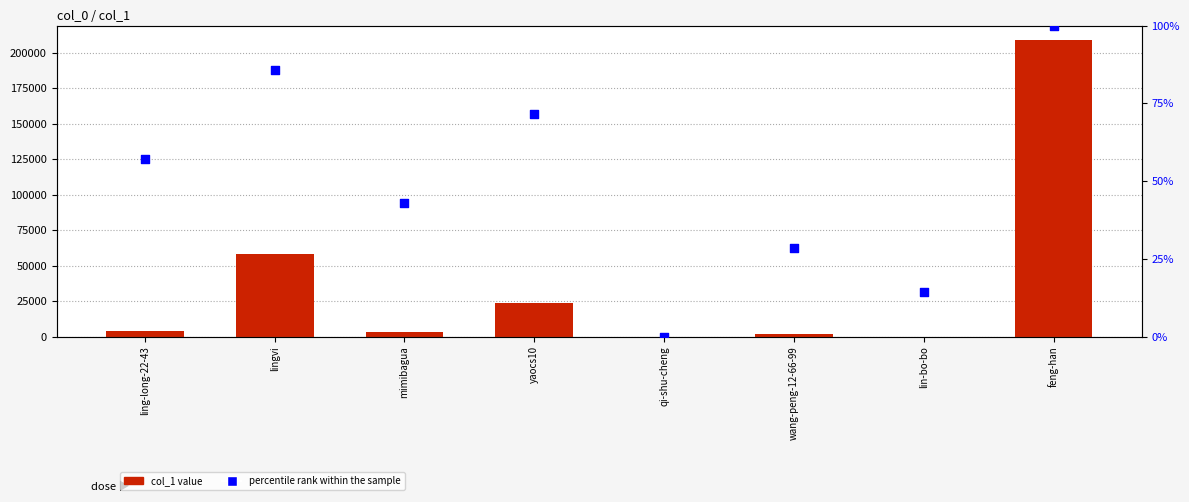

At how many categories does at least one series exceed 196868?

1